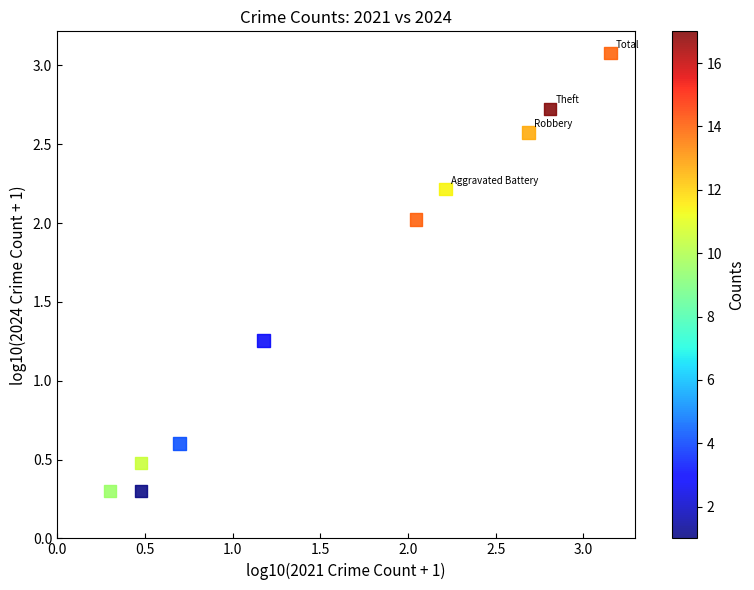

What is the range of Y values (max minus min)?

2.8